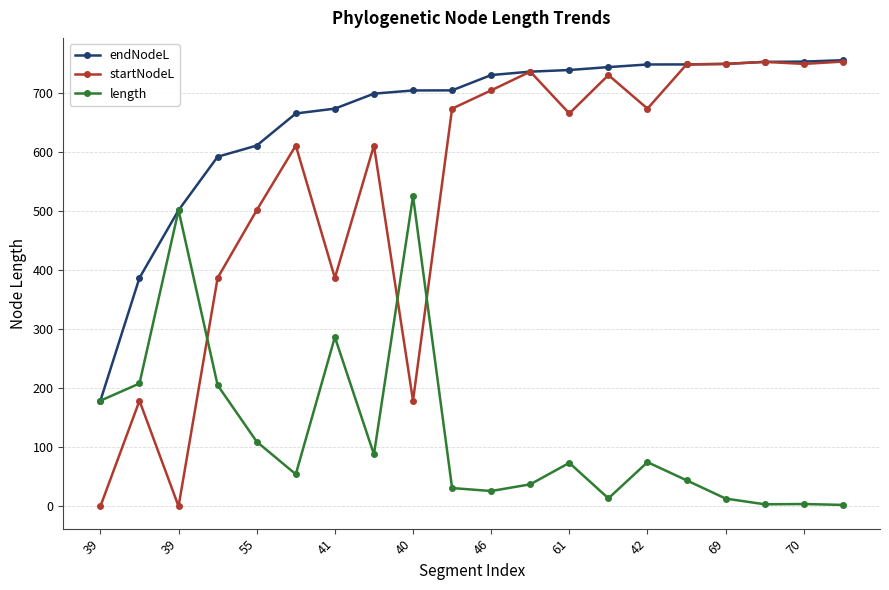

Which series has the widest spread of values?

startNodeL